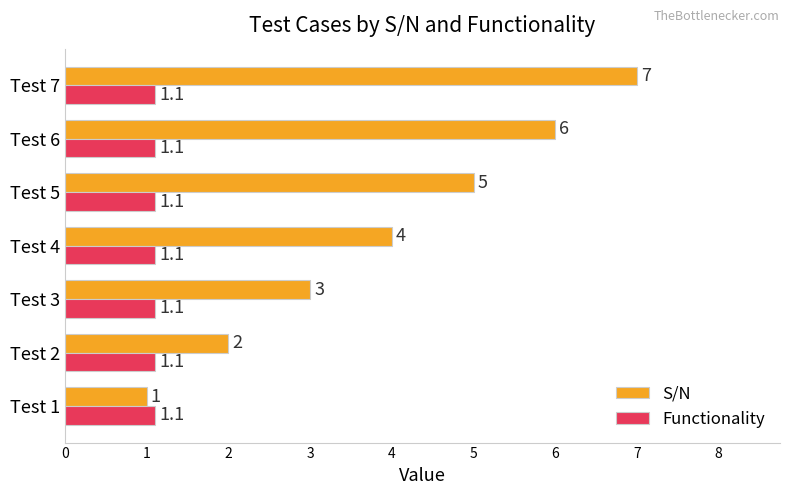

Which label corresponds to the largest value in the chart?

Test 7